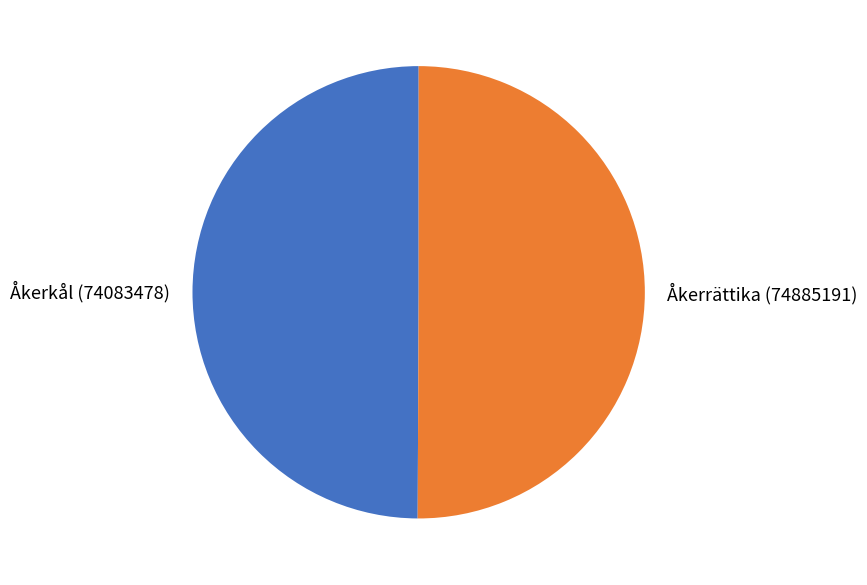

True or false: Åkerkål (74083478) accounts for 62% of the total.

False